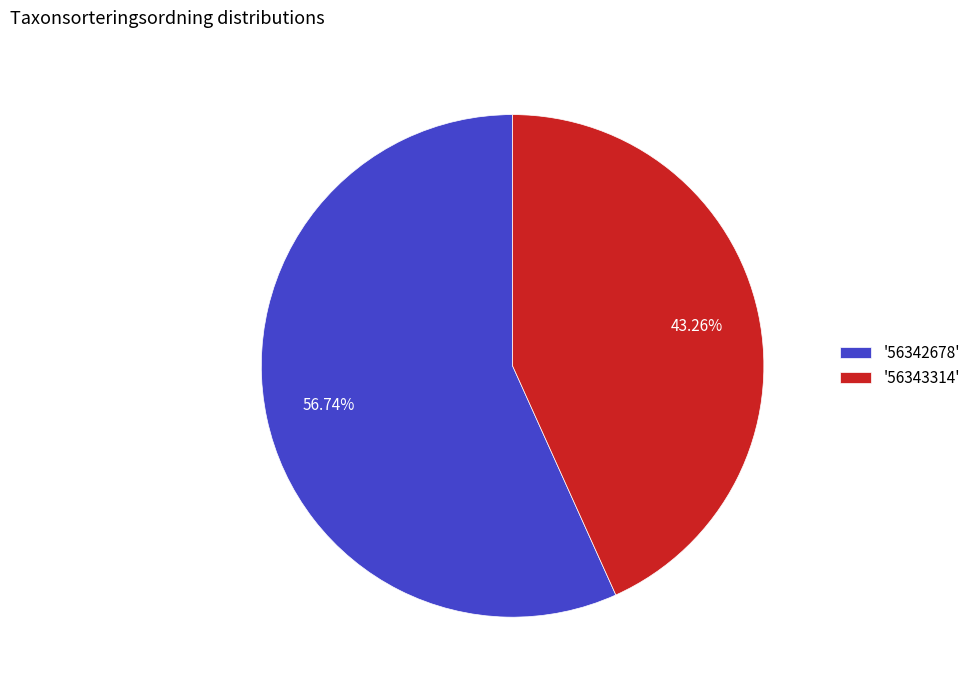

Rank the categories by value from lowest to highest.

'56343314', '56342678'